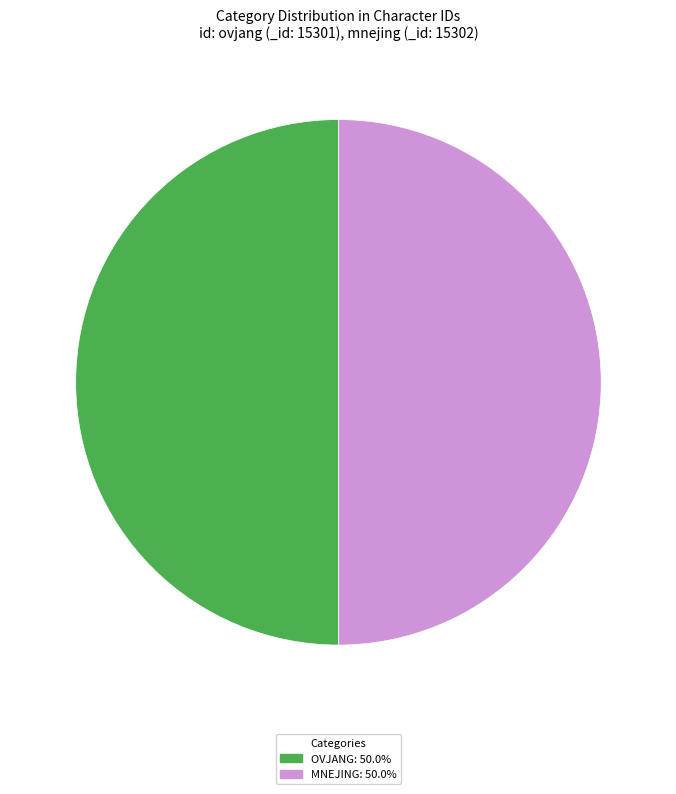

Do MNEJING: 50.0% and OVJANG: 50.0% together represent more than half of the pie?

Yes